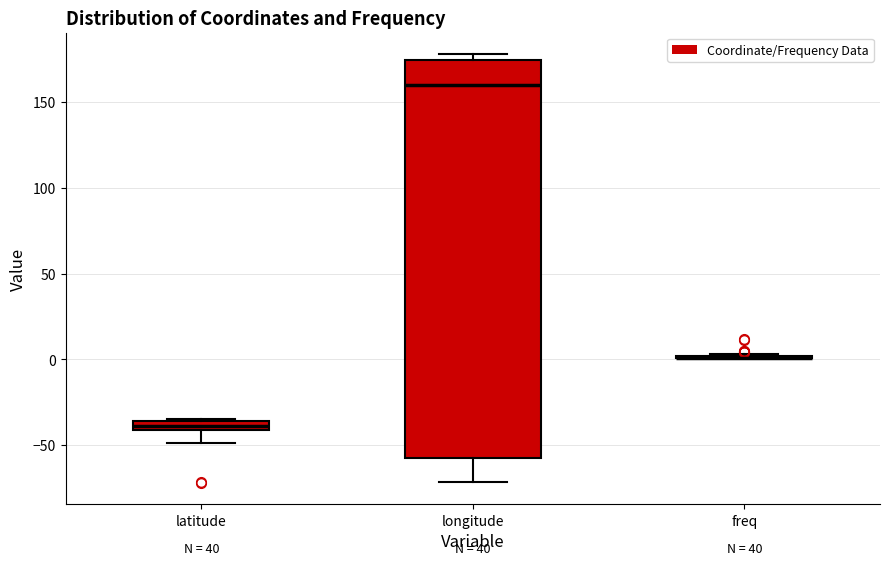

Where does the lower whisker of the box for latitude end on the y-axis? The values are not printed on the chart, so give them approximately, as read against the axis.

-50